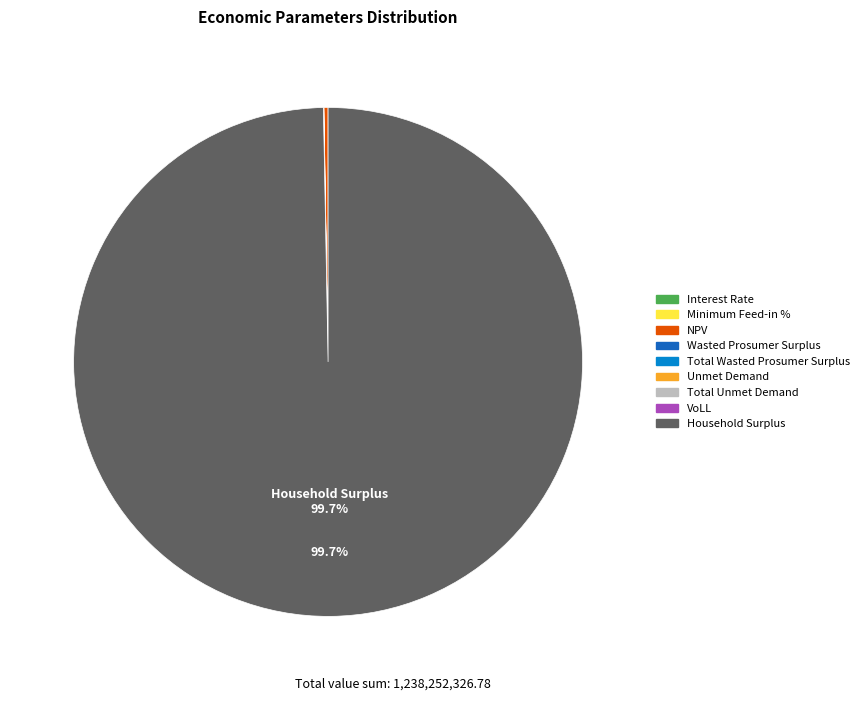

Which category has the biggest portion of the pie?

Household Surplus